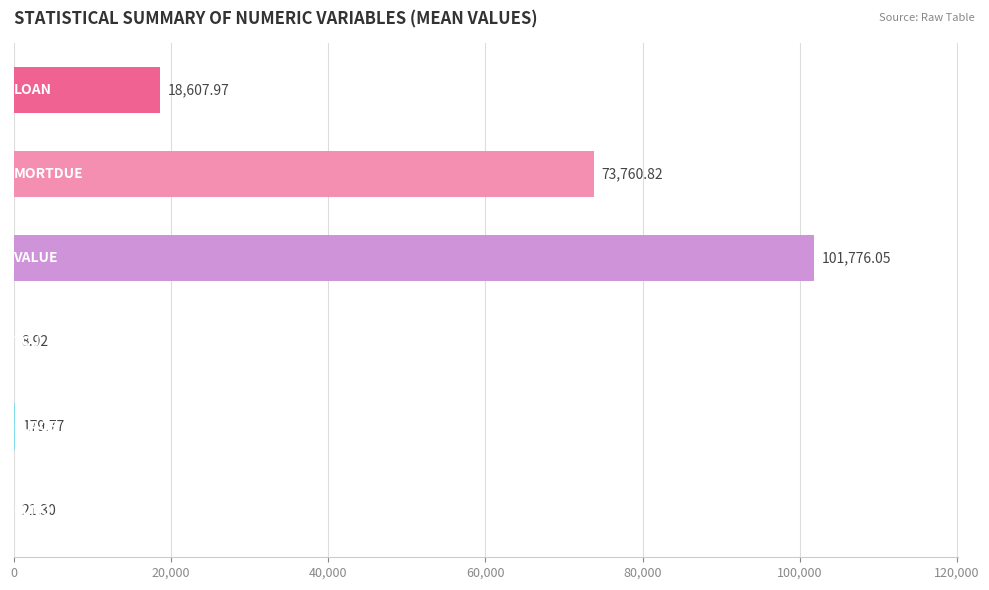

Count the number of categories in the chart.

6